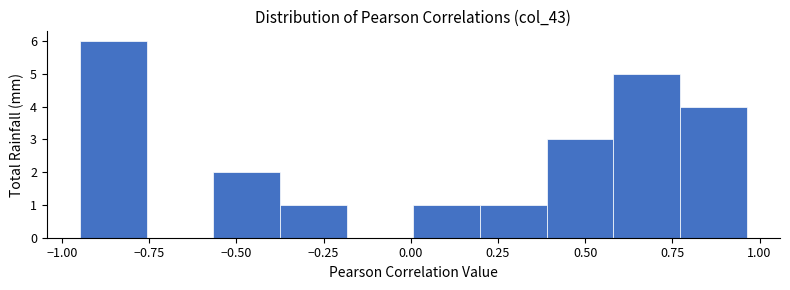

Around what value on the x-axis is the tallest bar? Give the approximate position of its centre, as read against the axis.

-0.85